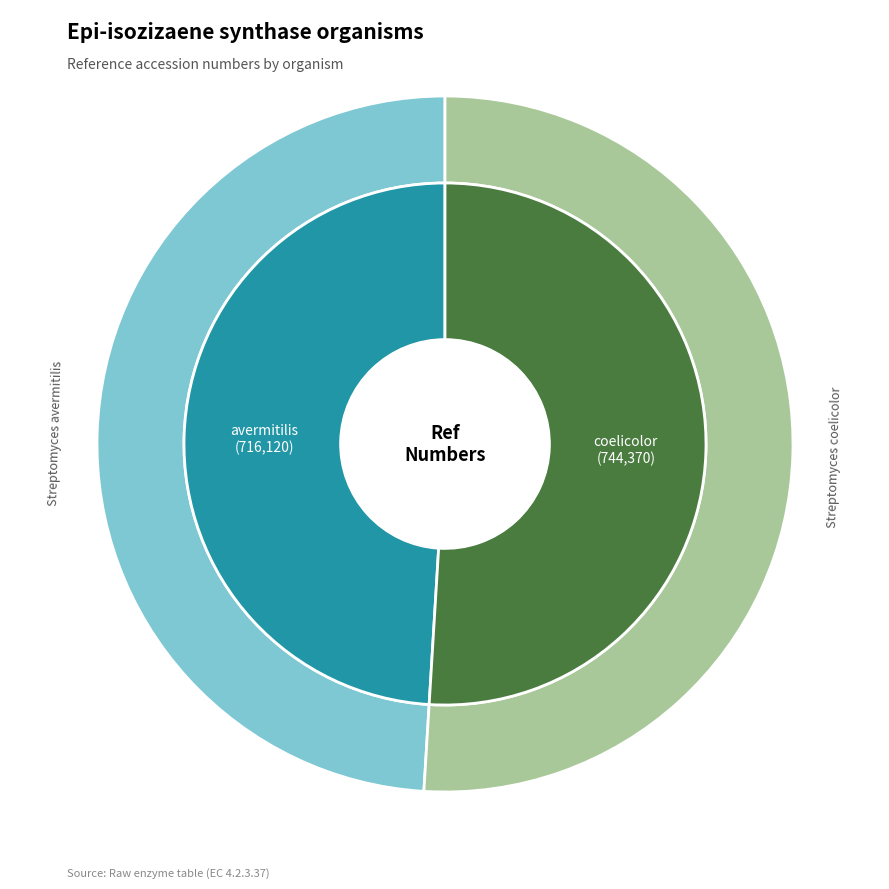

What is the change in value from Streptomyces avermitilis to Streptomyces coelicolor?

+28250